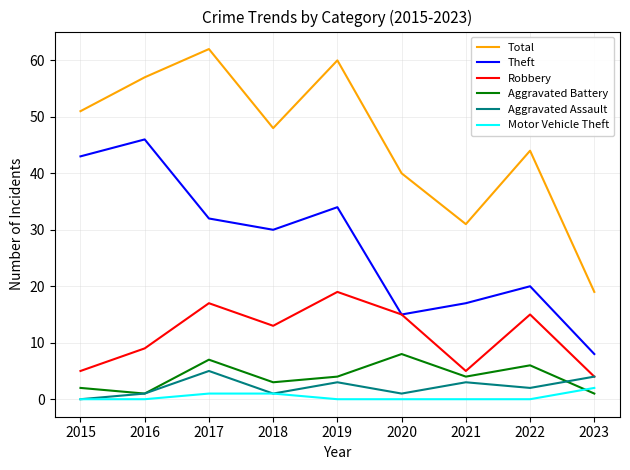

Reading left to right, transcribe all the data shown in this chart.

Total: 51	57	62	48	60	40	31	44	19
Theft: 43	46	32	30	34	15	17	20	8
Robbery: 5	9	17	13	19	15	5	15	4
Aggravated Battery: 2	1	7	3	4	8	4	6	1
Aggravated Assault: 0	1	5	1	3	1	3	2	4
Motor Vehicle Theft: 0	0	1	1	0	0	0	0	2